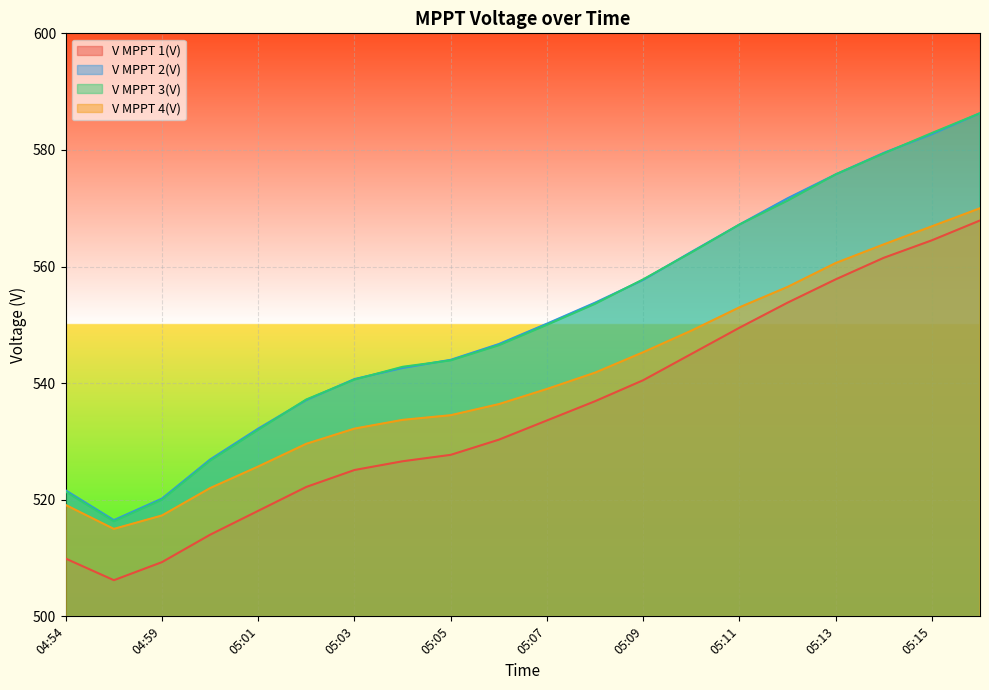

What is the label of the 3rd point from the right?

05:14